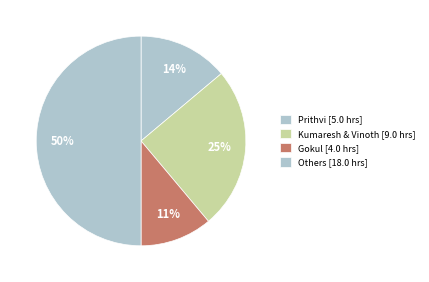

How many segments does this pie chart have?

4